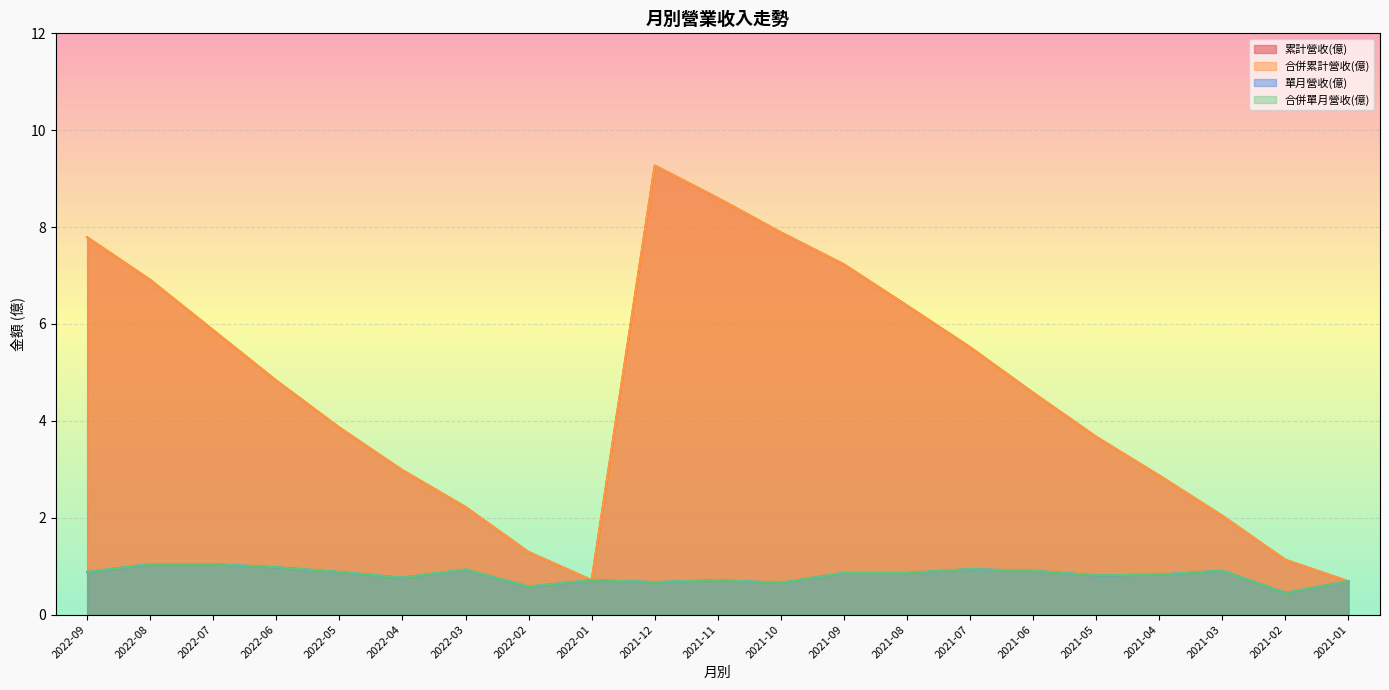

True or false: 合併單月營收(億) and 單月營收(億) cross at least once.

False